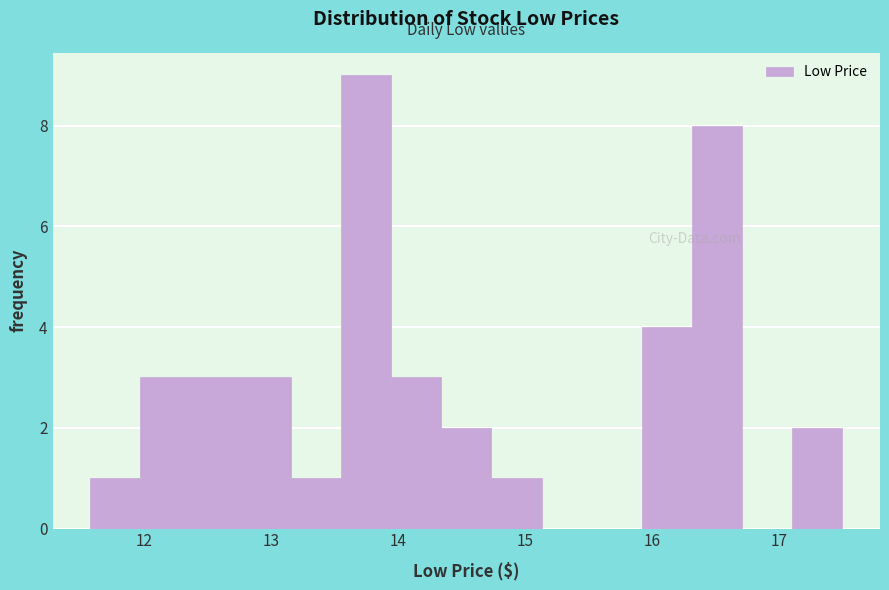

Read against the x-axis, roughly where is the centre of the tallest bar?

13.8